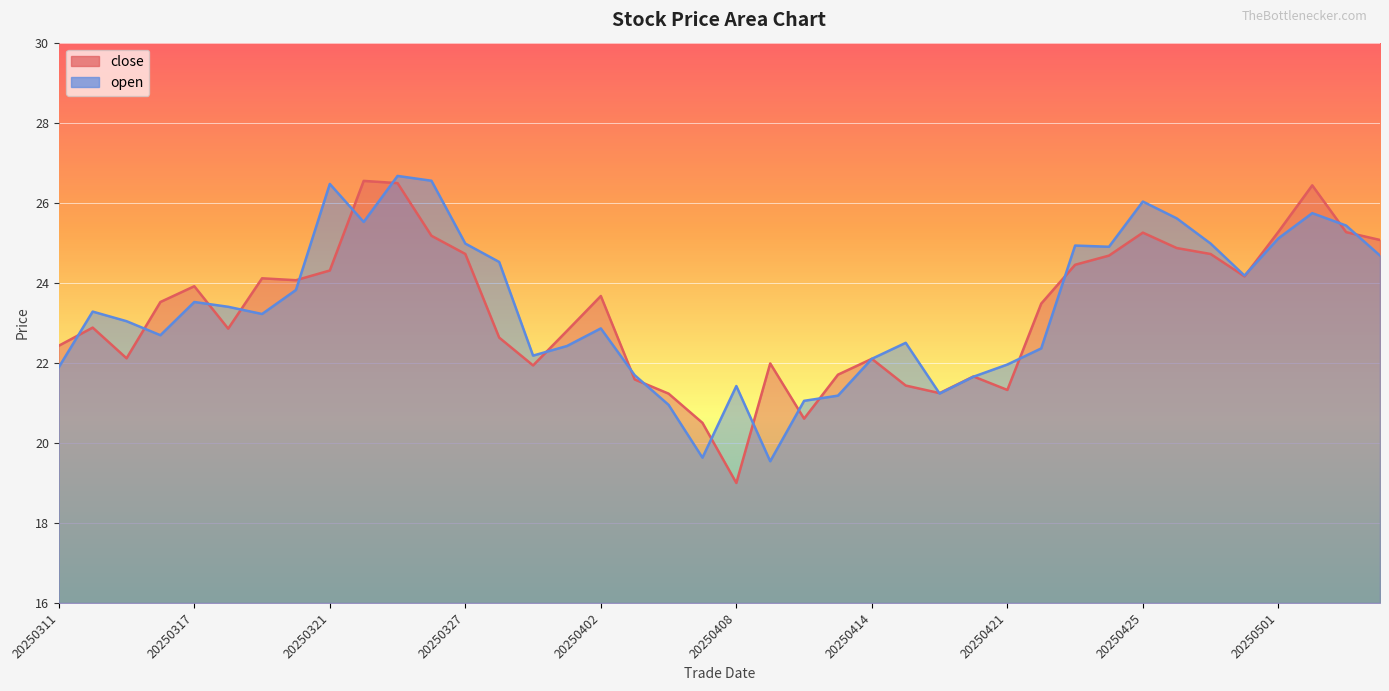

Where do open and close first cross each other?

20250311 and 20250312